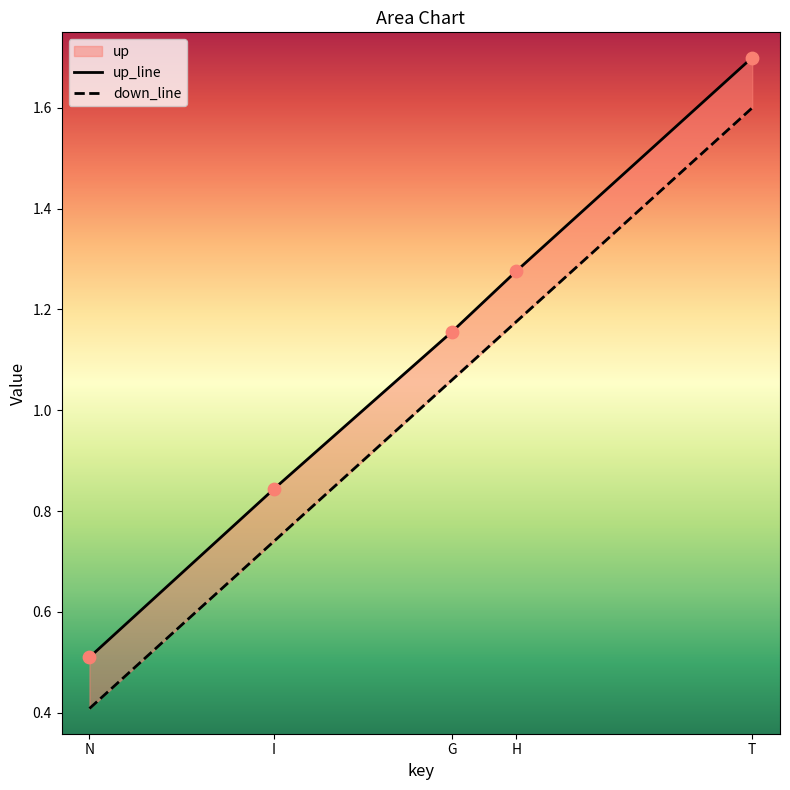

At which category is the sum across all series the highest?

T